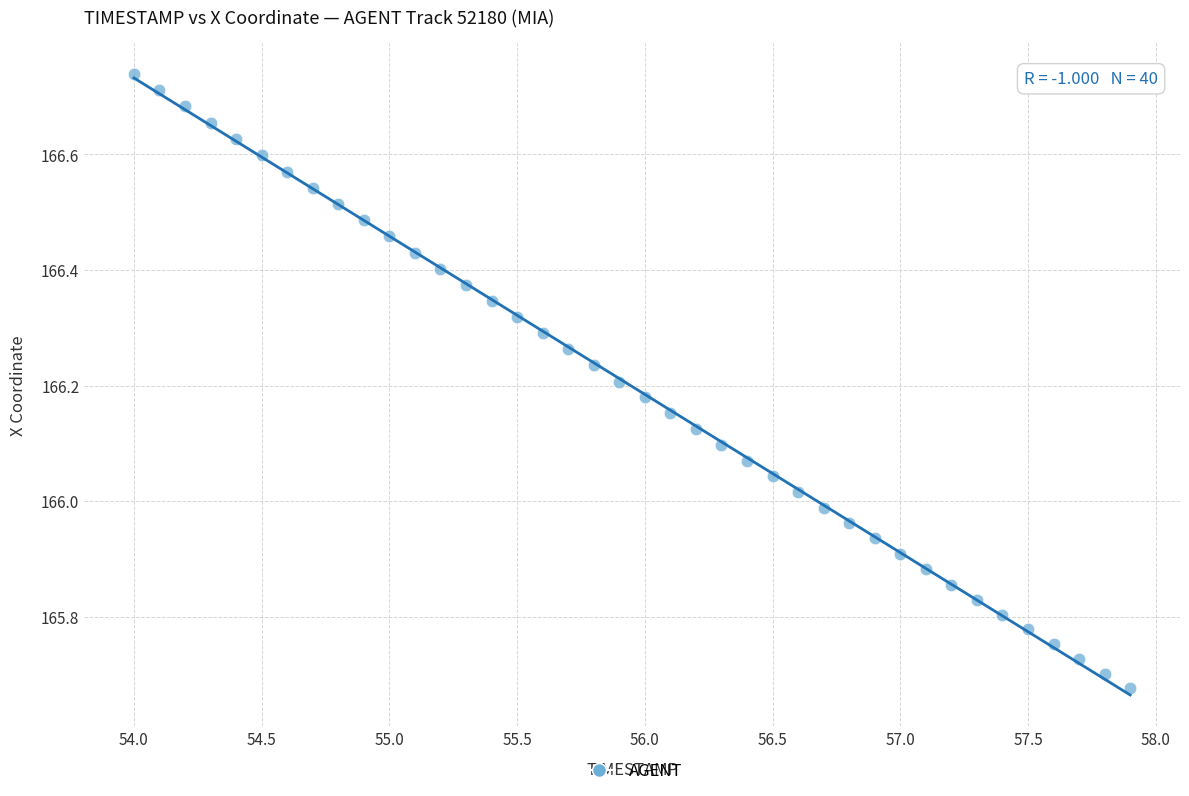

What is the range of X values (max minus min)?

3.9